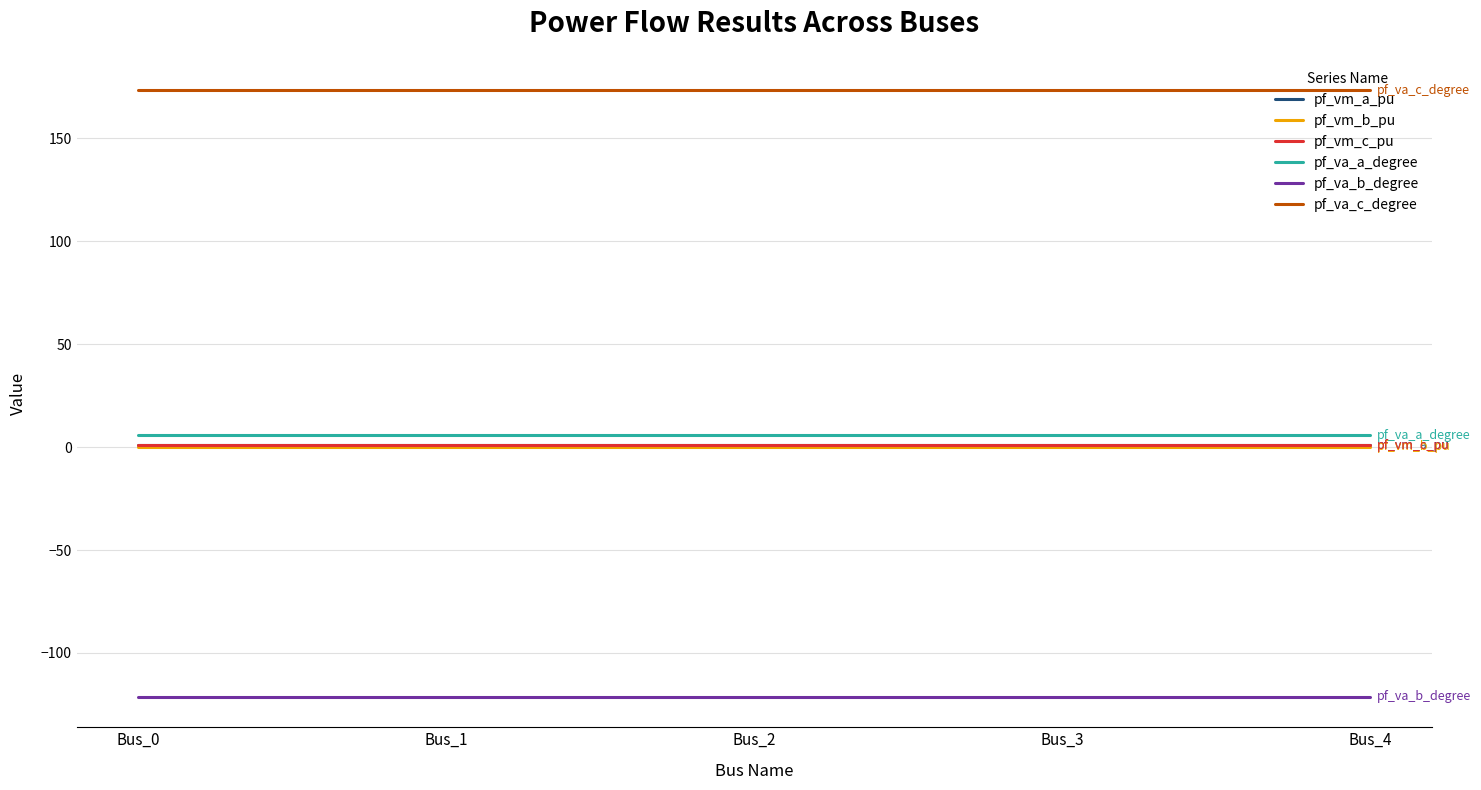

Reading left to right, transcribe all the data shown in this chart.

pf_vm_a_pu: Bus_0=1.0	Bus_1=1.0	Bus_2=1.0	Bus_3=1.0	Bus_4=1.0
pf_vm_b_pu: Bus_0=0.2	Bus_1=0.2	Bus_2=0.2	Bus_3=0.2	Bus_4=0.2
pf_vm_c_pu: Bus_0=0.9	Bus_1=0.9	Bus_2=0.9	Bus_3=0.9	Bus_4=0.9
pf_va_a_degree: Bus_0=5.8	Bus_1=5.8	Bus_2=5.8	Bus_3=5.8	Bus_4=5.8
pf_va_b_degree: Bus_0=-121.3	Bus_1=-121.3	Bus_2=-121.3	Bus_3=-121.3	Bus_4=-121.3
pf_va_c_degree: Bus_0=173.4	Bus_1=173.4	Bus_2=173.4	Bus_3=173.4	Bus_4=173.4